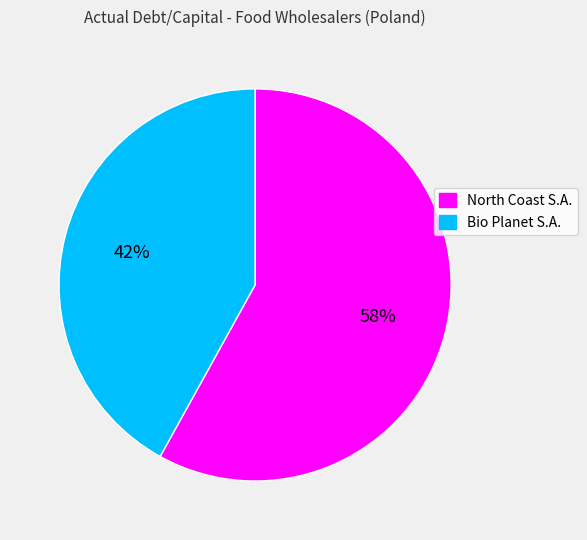

To the nearest percent, what is the difference between the largest and smallest slice percentages?

16%